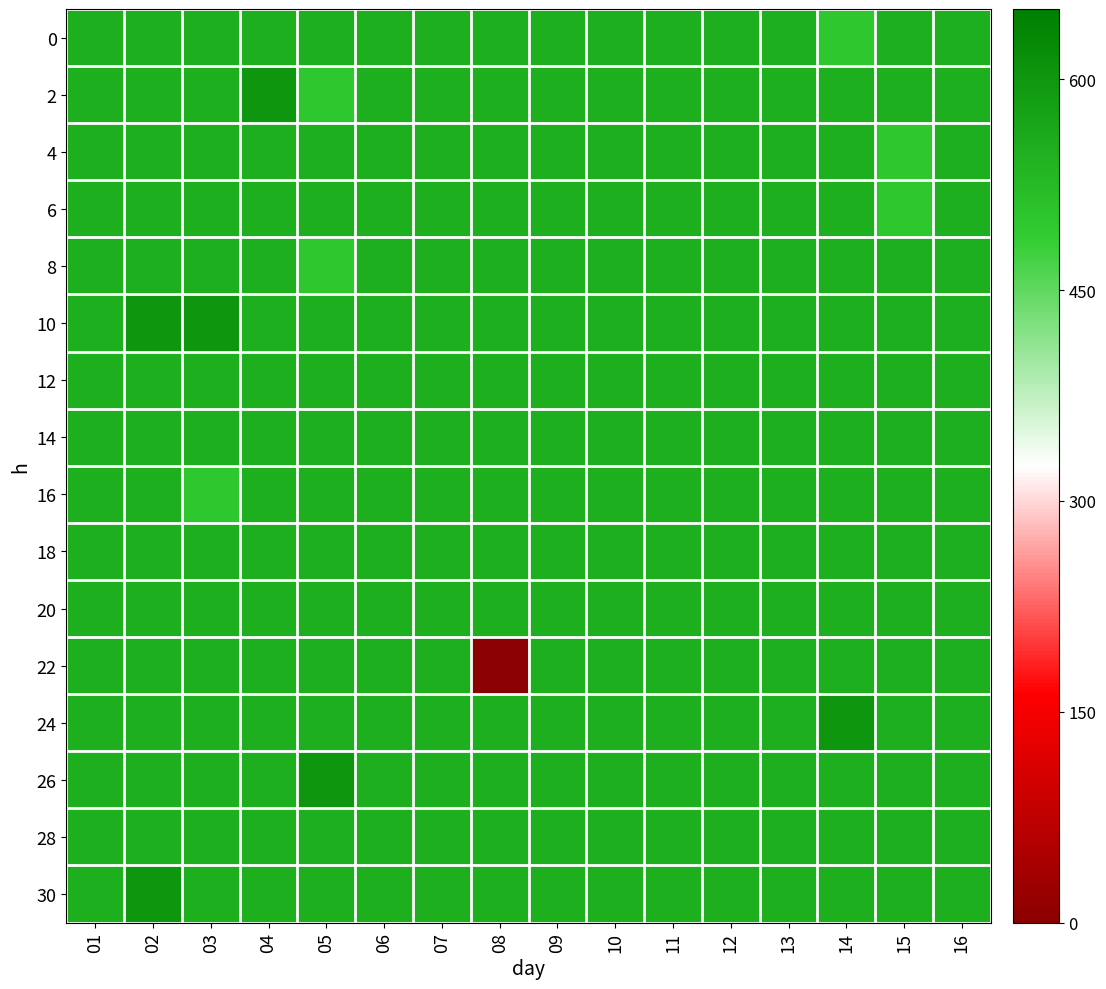

Rank the series at 12 from lowest to highest value.

0, 2, 4, 6, 8, 10, 12, 14, 16, 18, 20, 22, 24, 26, 28, 30